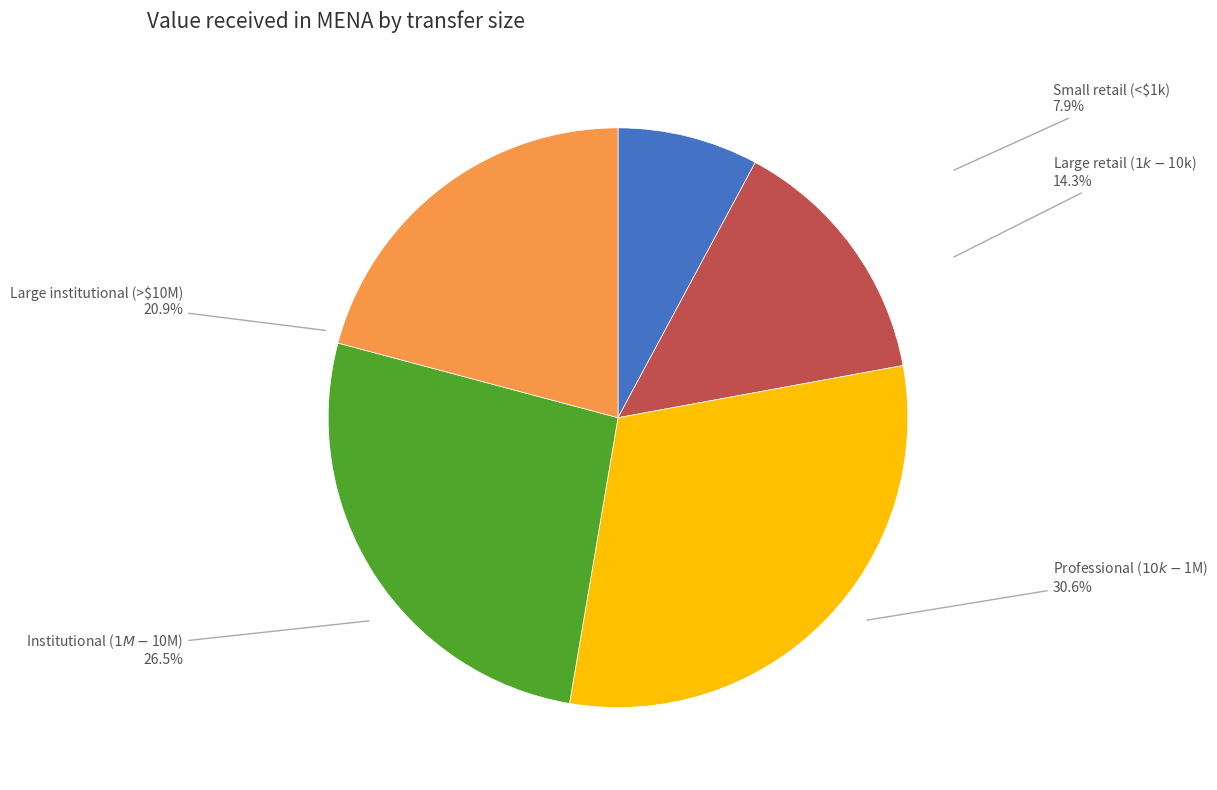

Is there a majority slice in this chart?

No